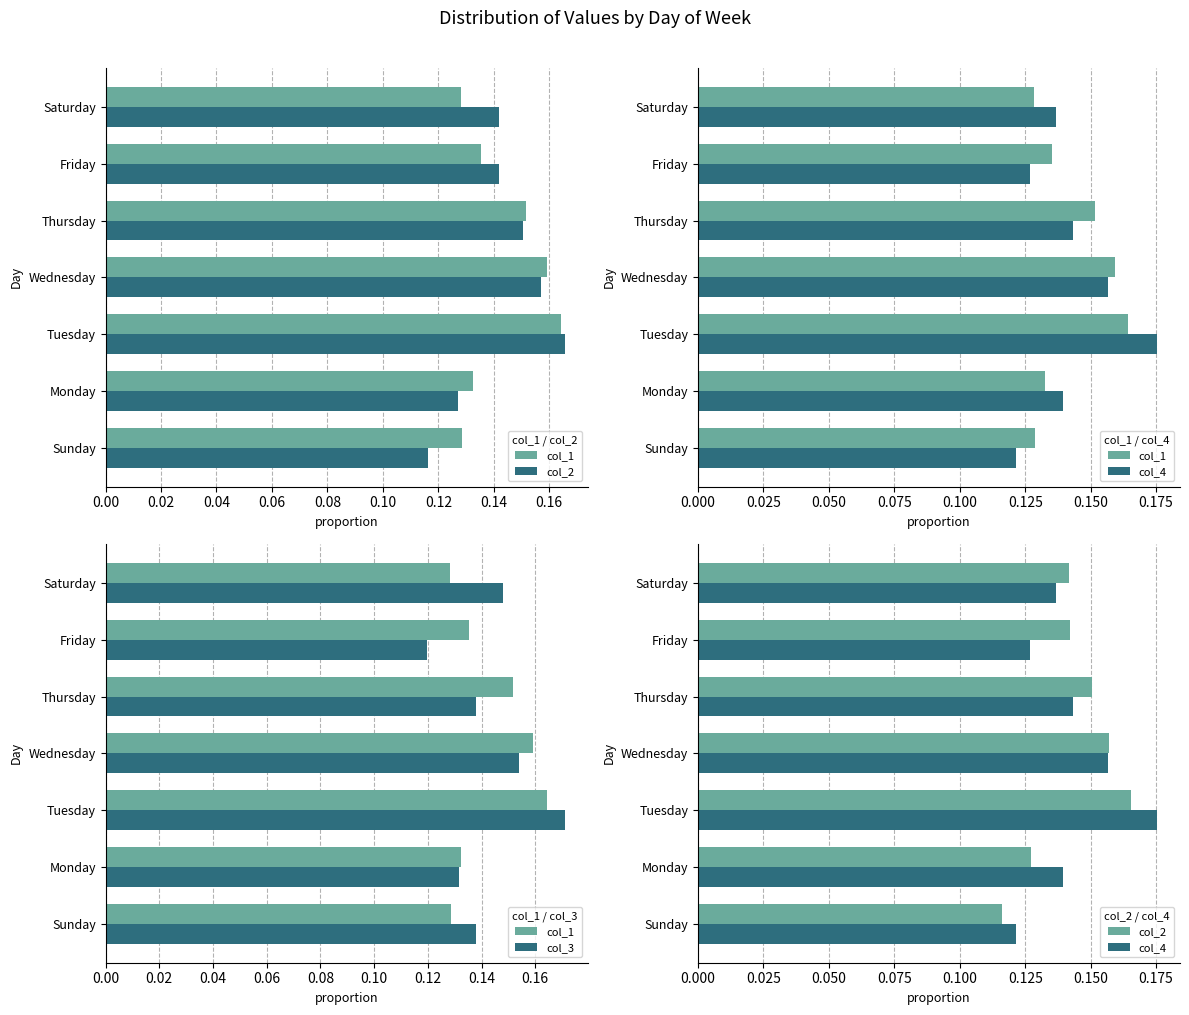

What is the difference between the maximum and minimum values in the col_4 series?

0.1